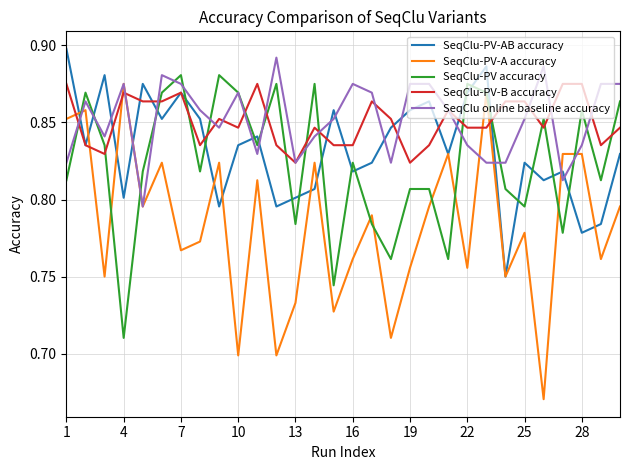

What is the difference between the maximum and minimum values in the SeqClu-PV accuracy series?

0.2